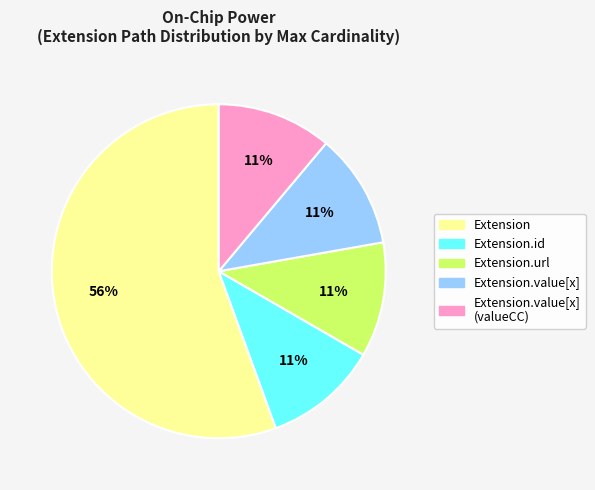

Does any single category account for the majority?

Yes